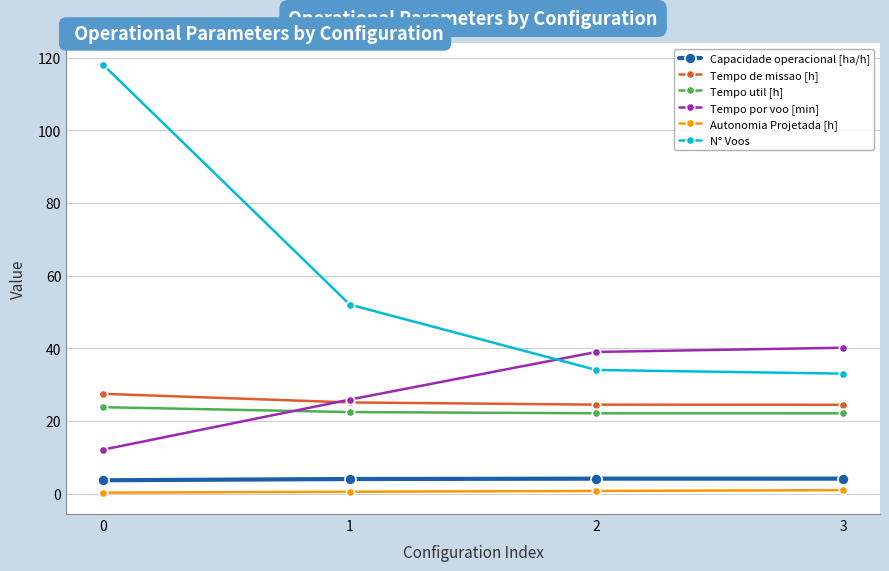

Read the Tempo por voo [min] value at 0.

12.1